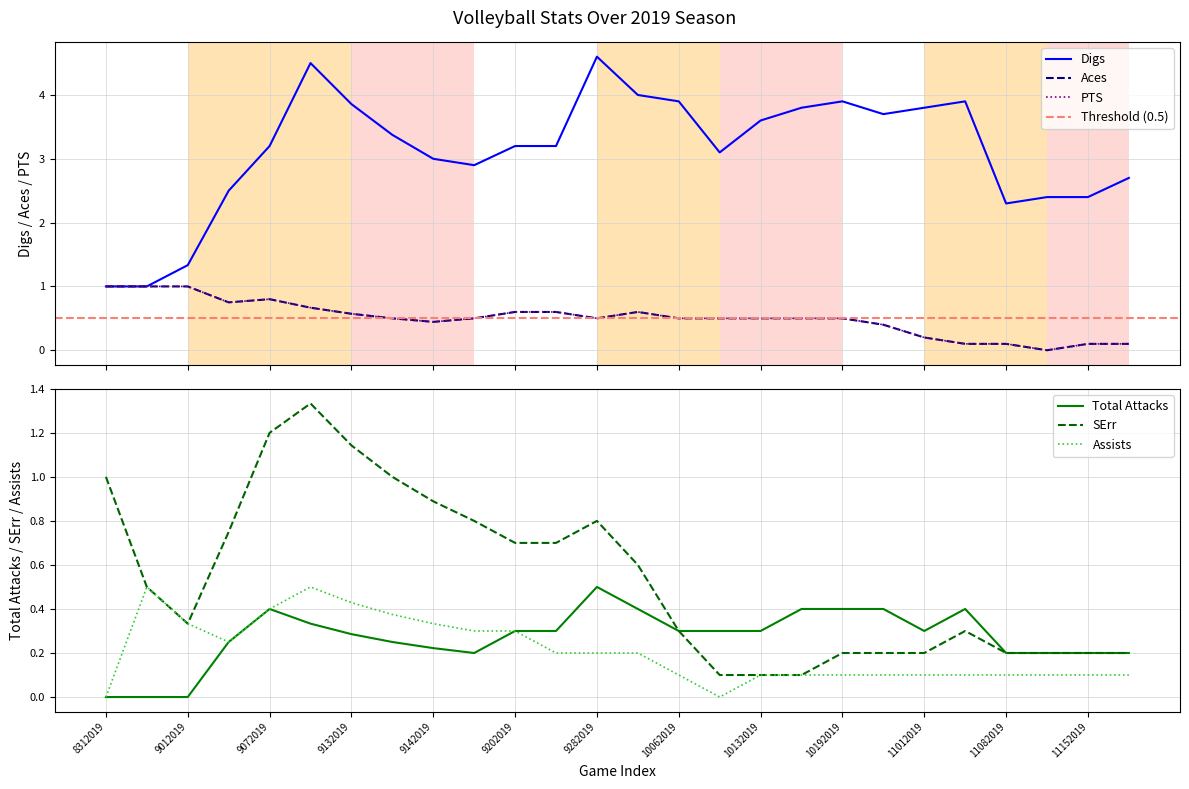

What are all the series names shown in the legend?

Digs, SErr, Aces, PTS, Total Attacks, Assists